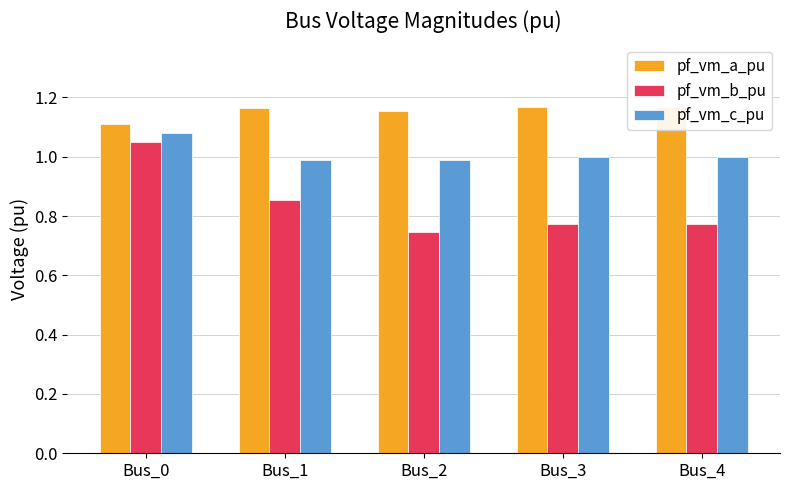

Between Bus_4 and Bus_1, which is larger?

Bus_4